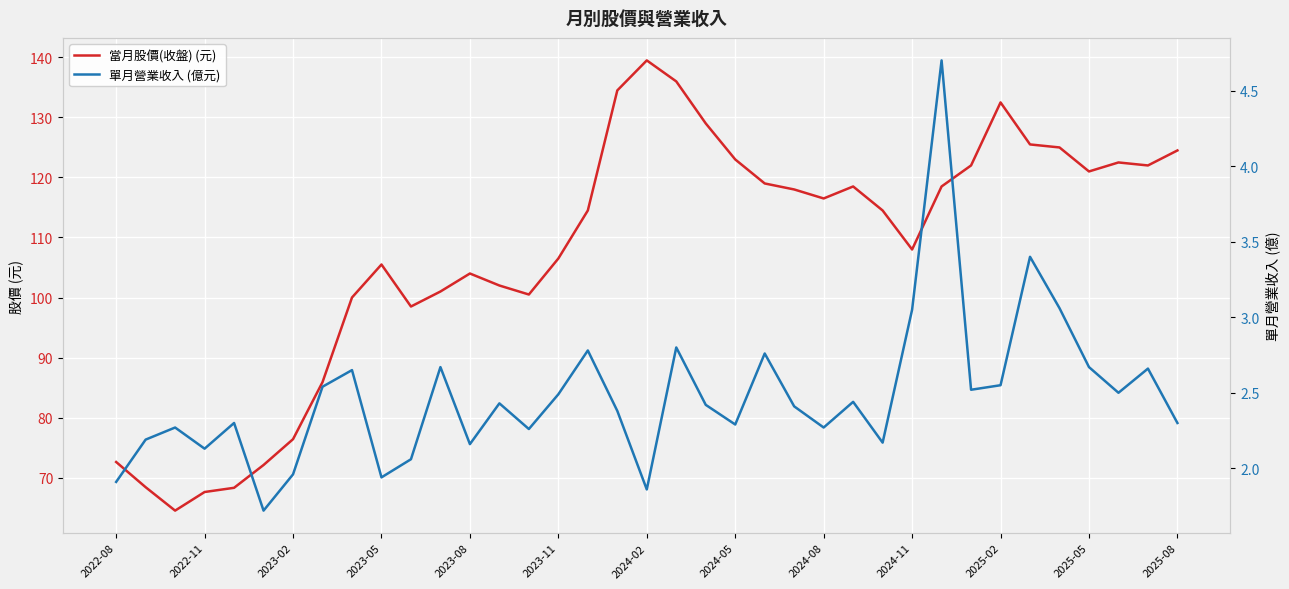

How many distinct data groups are displayed?

2